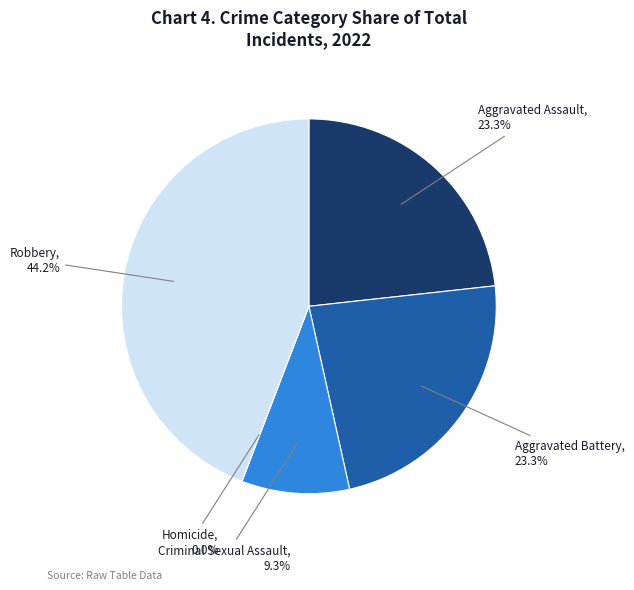

Does Homicide account for over 50% of the chart?

No